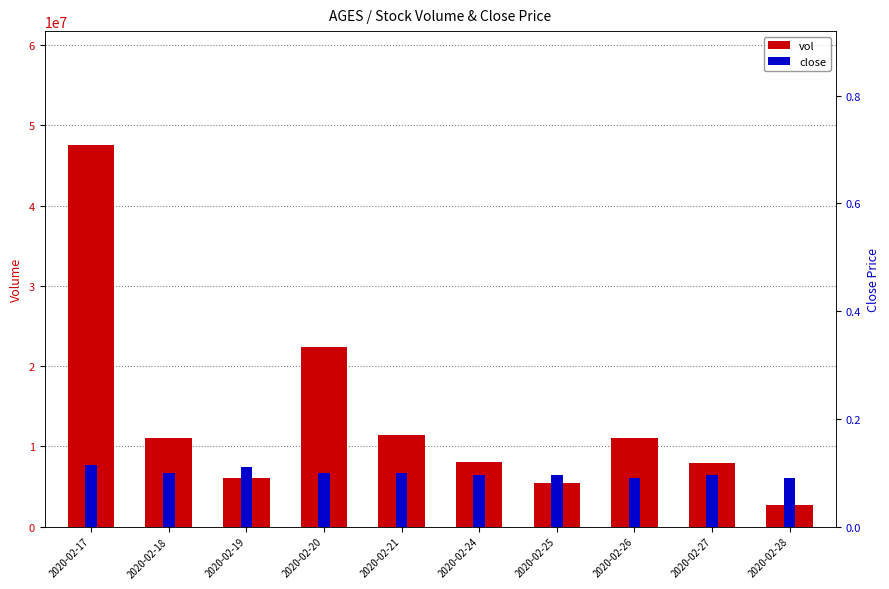

How many bars are there in total?

20